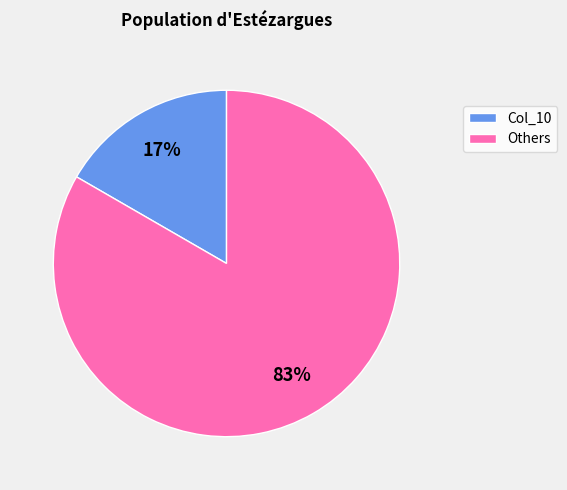

To the nearest percent, what is the average slice percentage?

50%